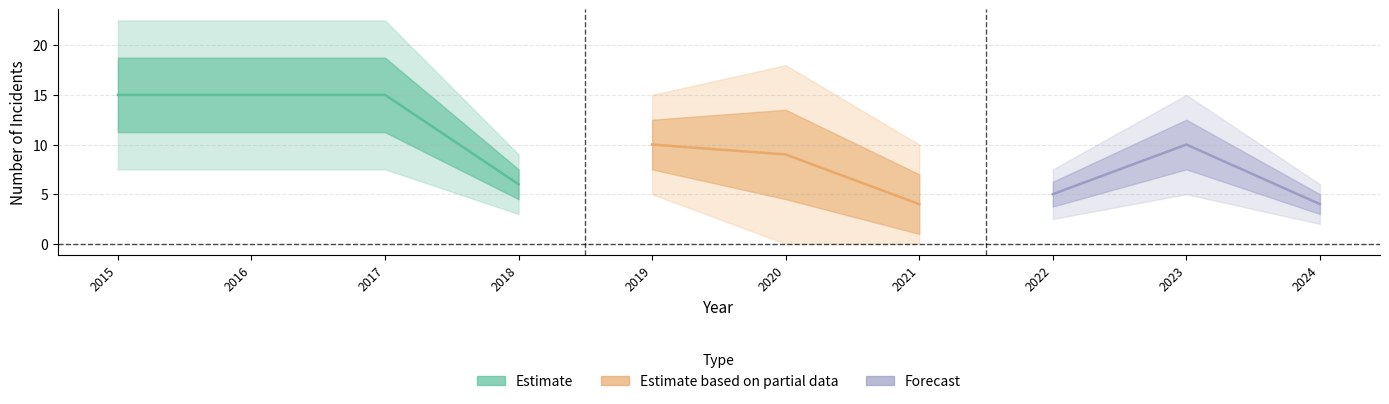

At which label does Theft first exceed 5?

2015